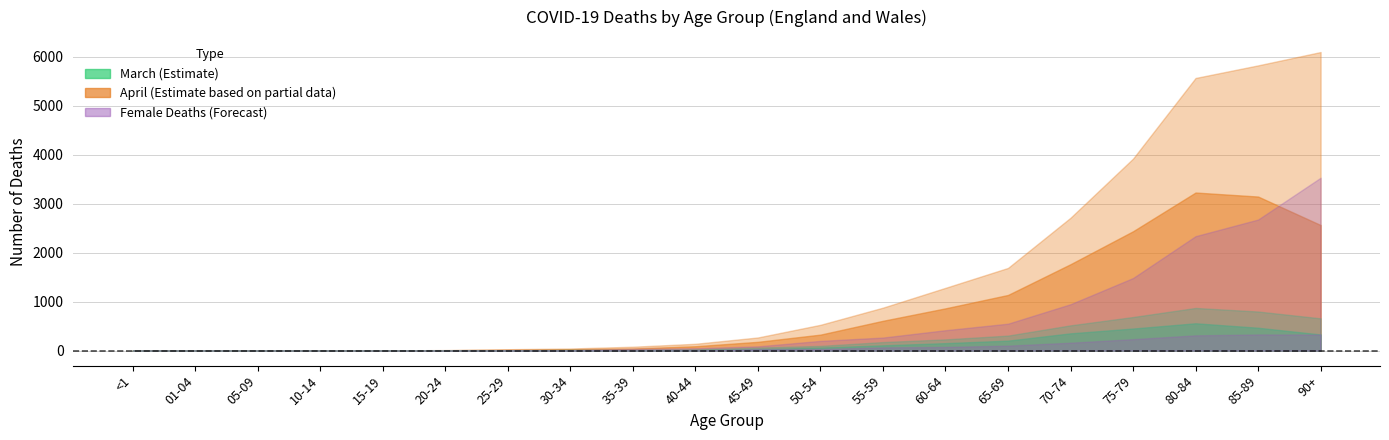

Is it true that Female_April equals 24 at 35-39?

False